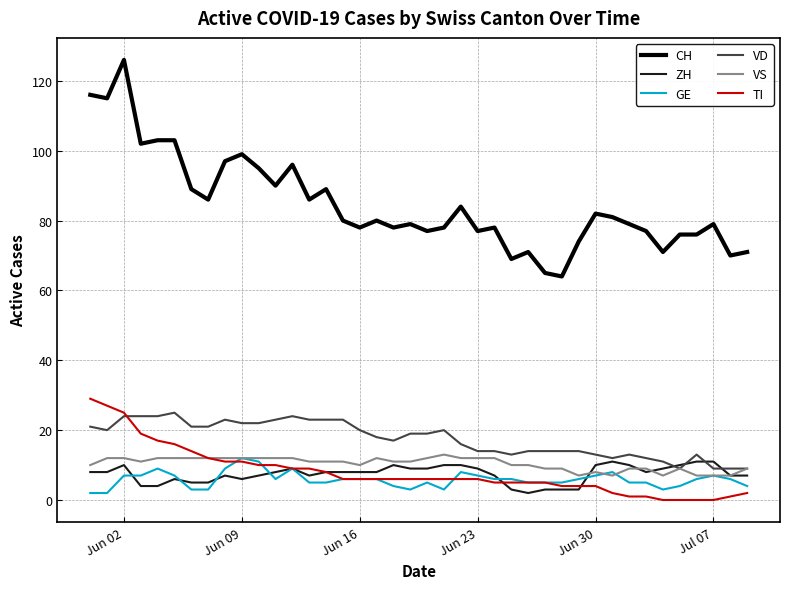

True or false: GE and VD cross at least once.

False